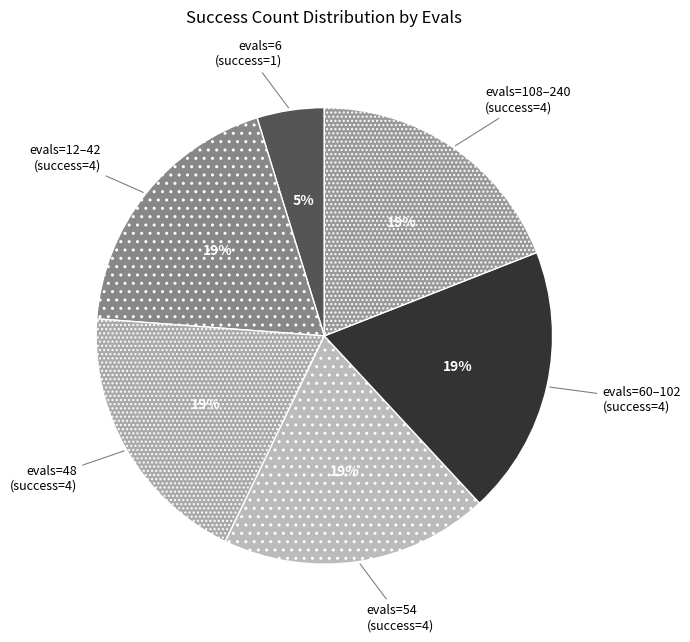

What is the smallest slice in the pie chart?

evals=6 (success=1)